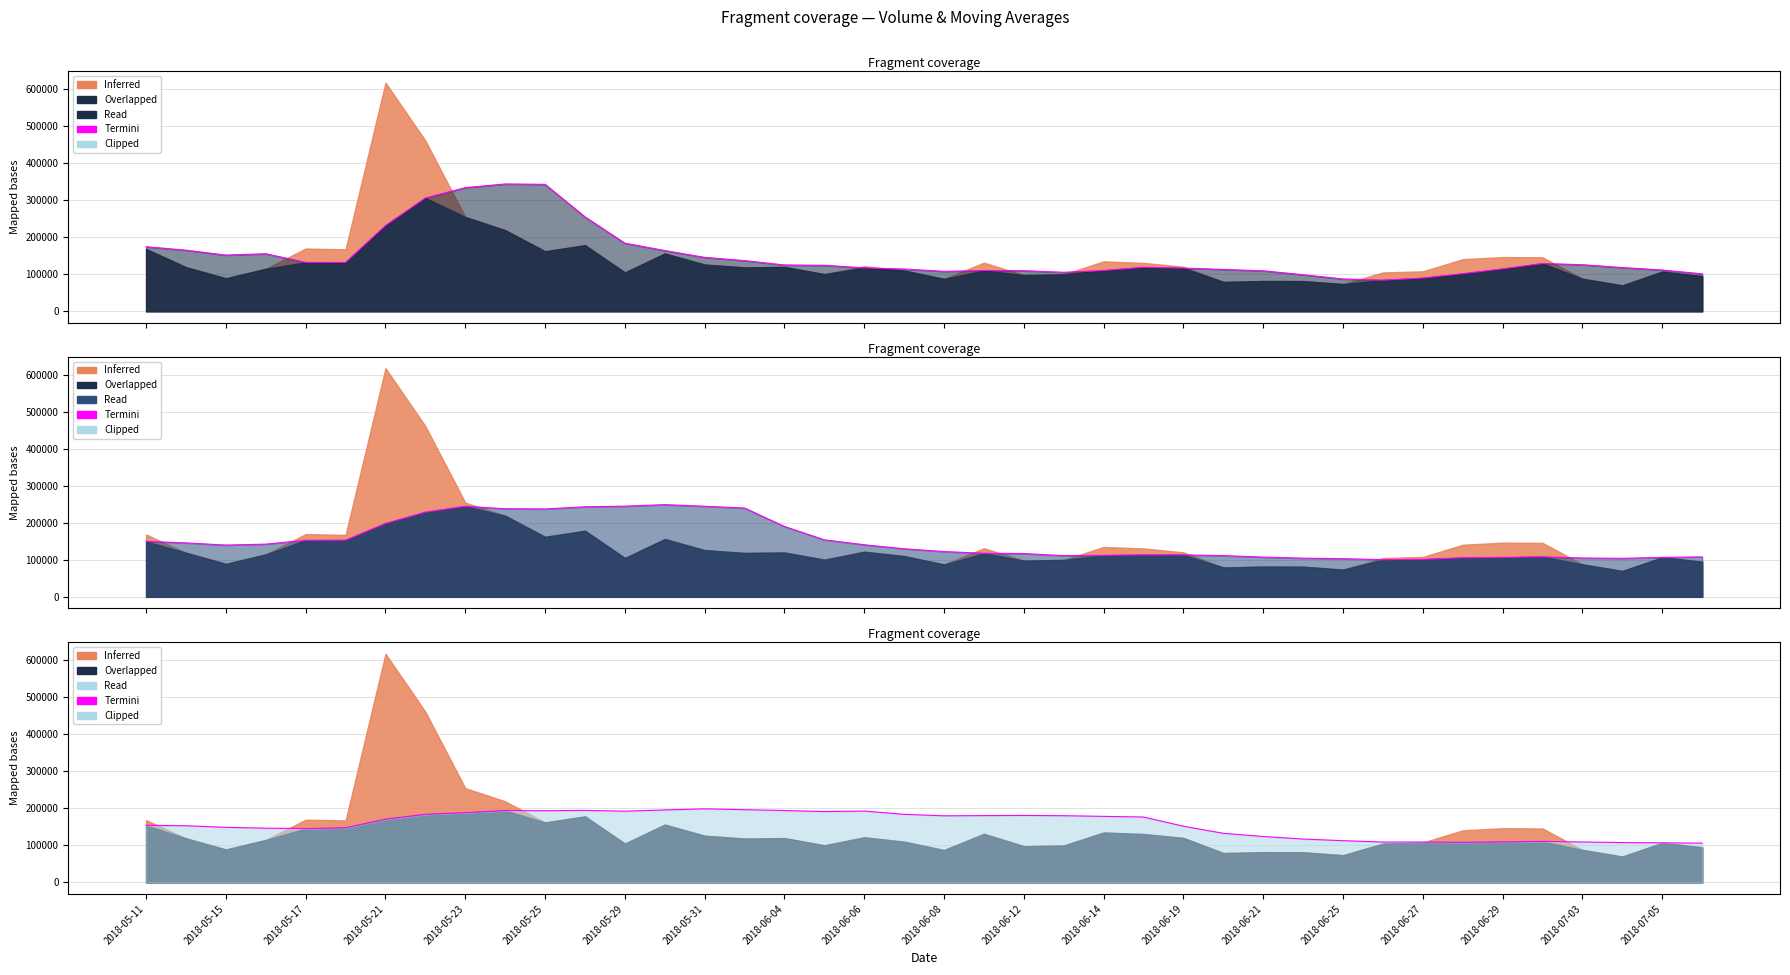

Reading left to right, list all the values displayed in this chart.

154039.7	152987.2	148745.1	146370.2	145456.2	147538.2	170949.1	183828.9	188433.2	194072.5	193572.0	194454.3	192300.9	195667.8	198724.1	196426.2	194120.4	191374.5	192625.0	183843.0	179806.1	180411.9	180852.4	180105.1	178372.7	176541.4	151675.2	132602.9	123963.7	117088.8	112663.1	108984.0	109135.1	108362.2	109375.4	110737.1	109140.4	107621.0	106895.4	106147.2